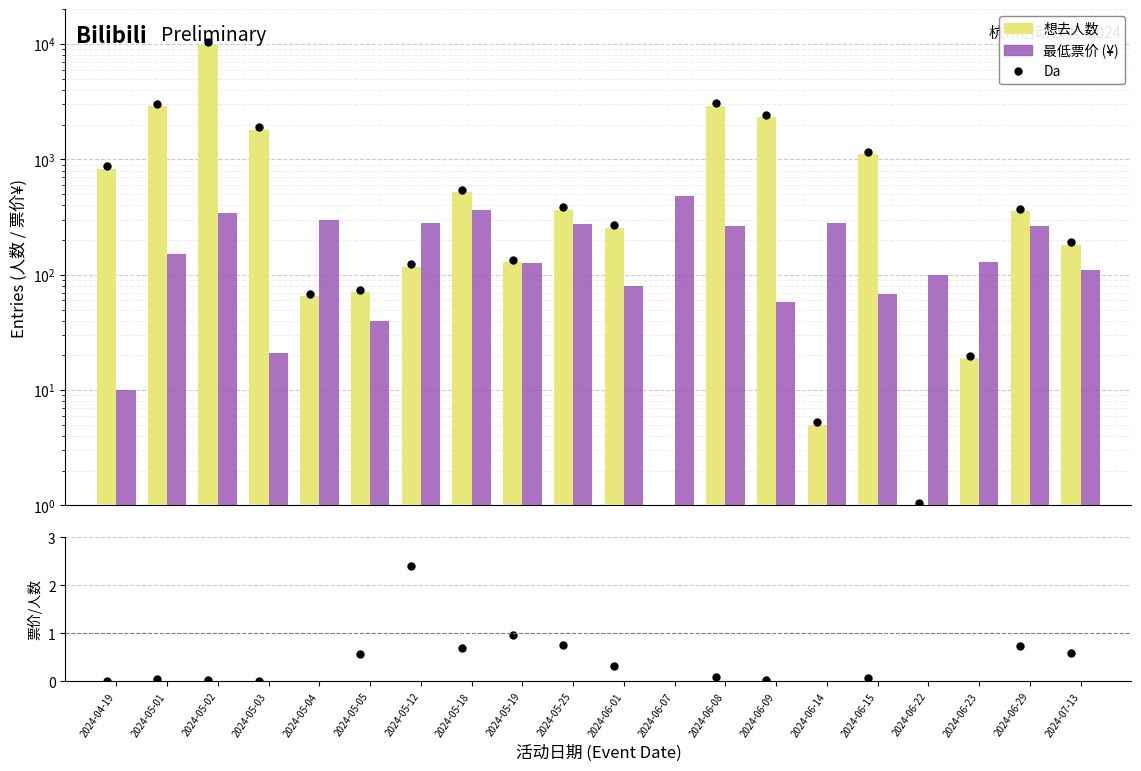

What is the highest value of the 最低票价 series?

480.0